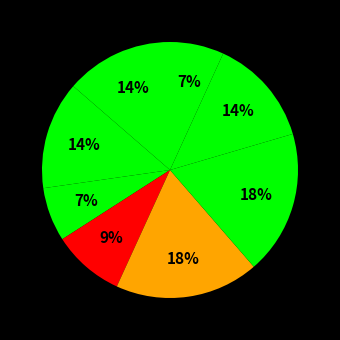

How many slices are in this pie chart?

8